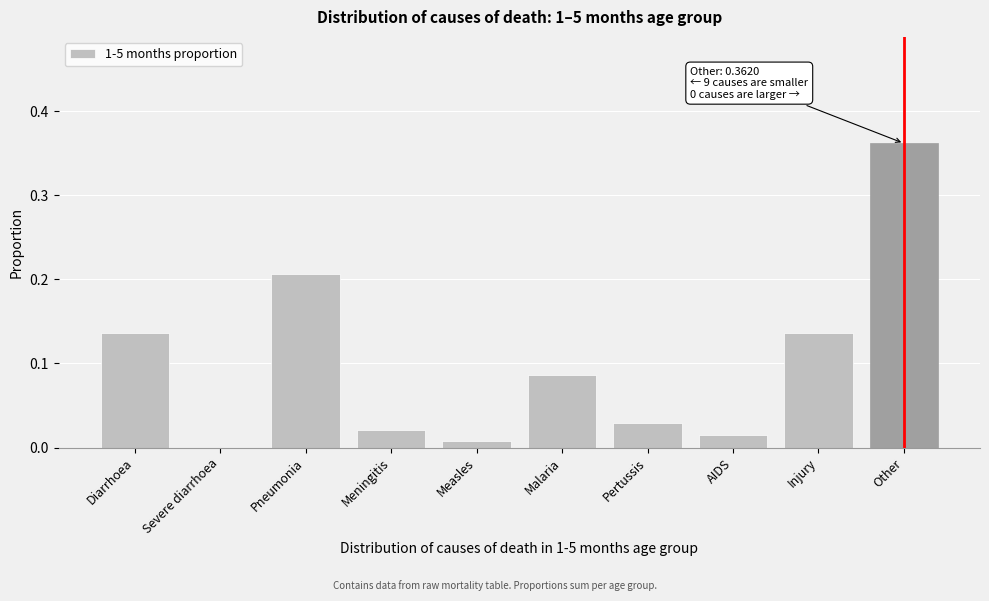

Is it true that the value at Pertussis is 0.0?

True